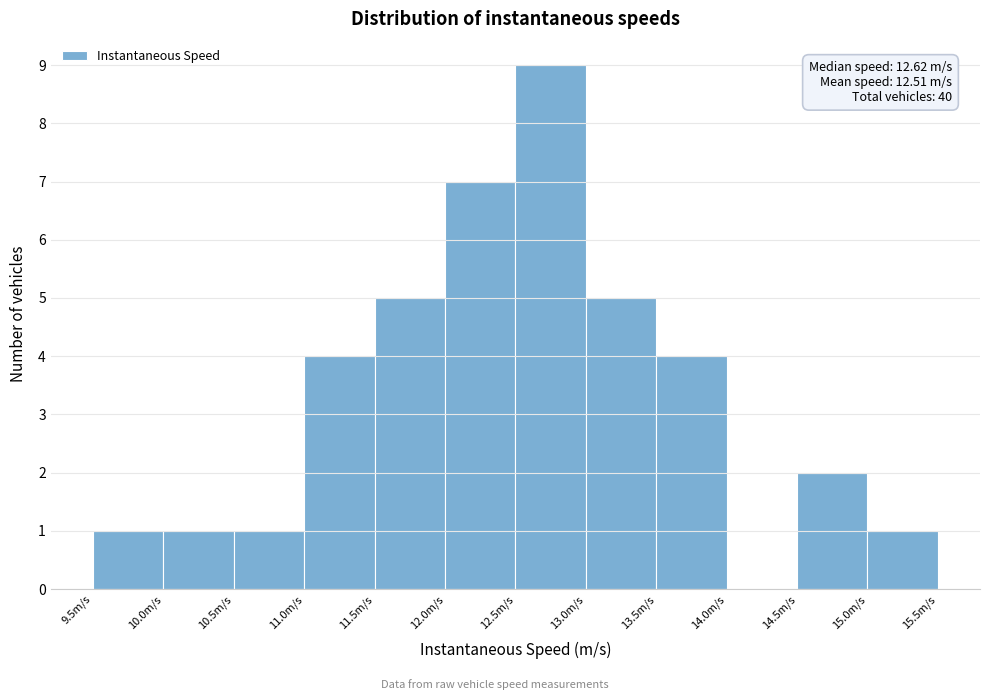

Which range on the x-axis has the tallest bar?

12.5 to 13.0